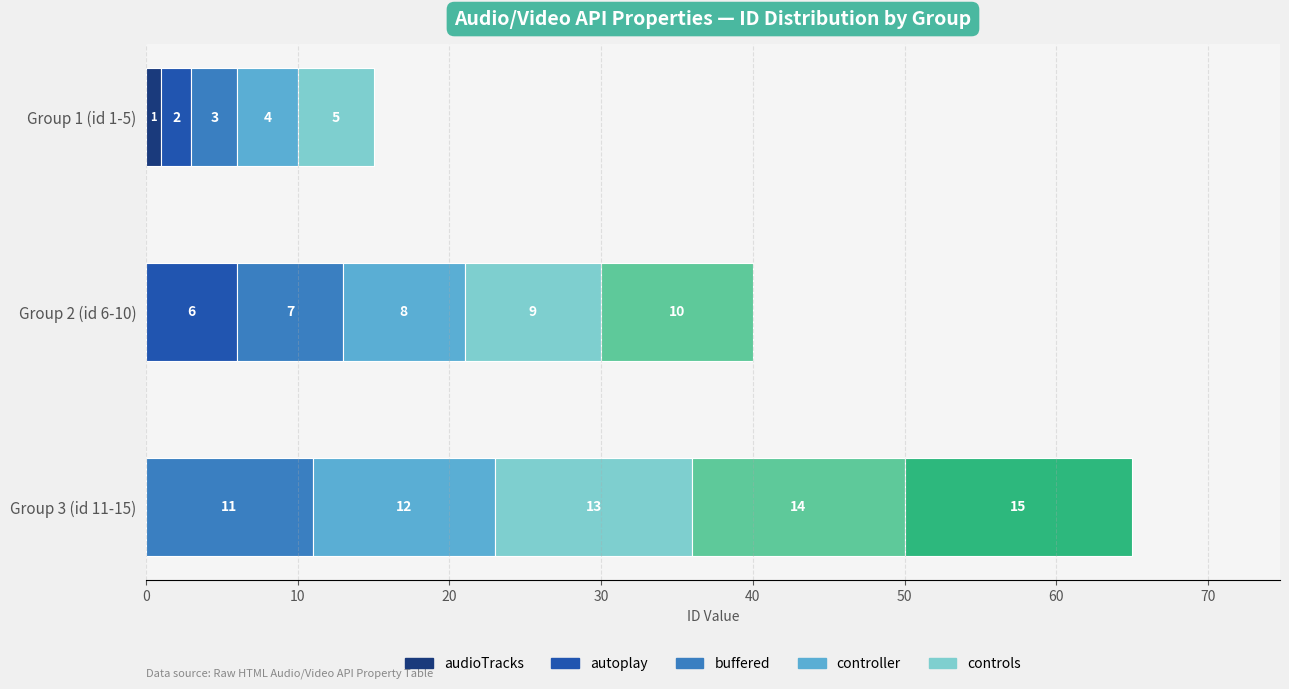

What is the value of the 15th bar from the left?

15